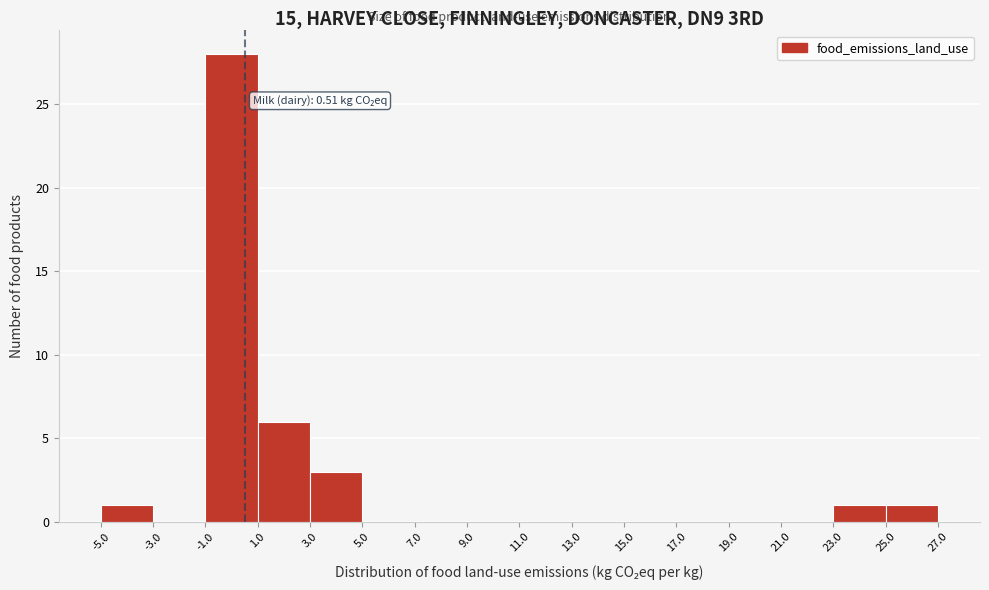

Over which range of the x-axis is the bar tallest?

-1.0 to 1.0